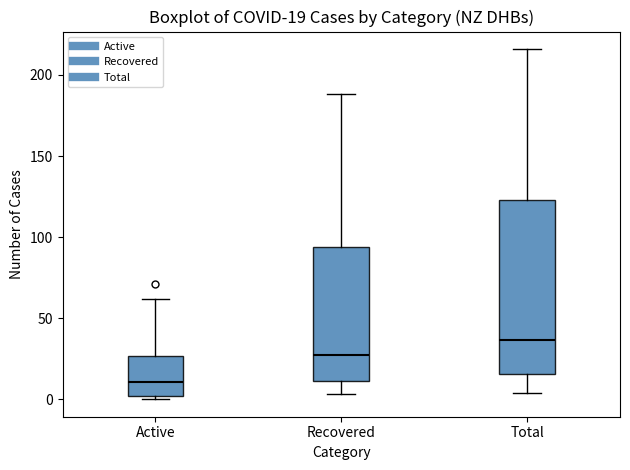

Comparing the boxes themselves (not the whiskers), which one is the tallest?

Total